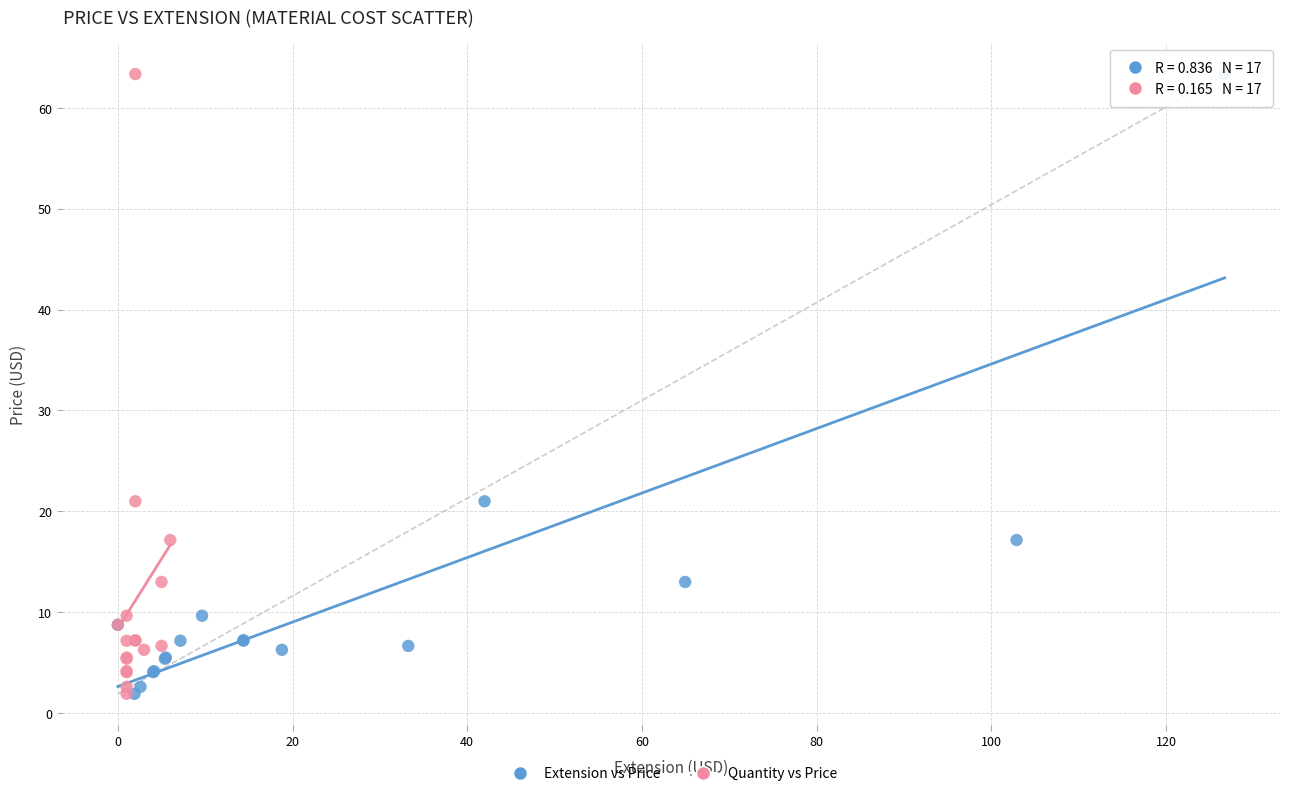

What are all the series names shown in the legend?

Extension vs Price, Quantity vs Price